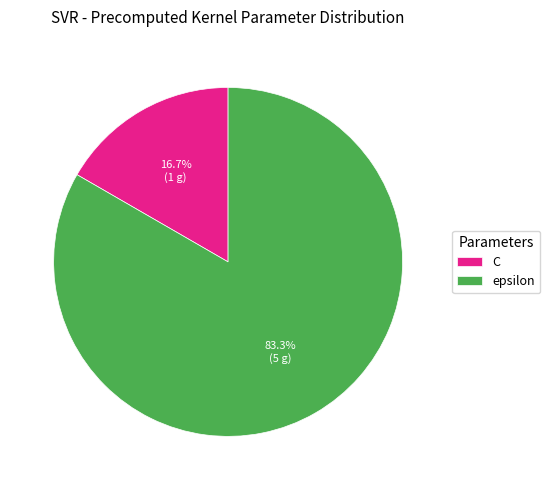

What is the total percentage of C and epsilon?

100.0%